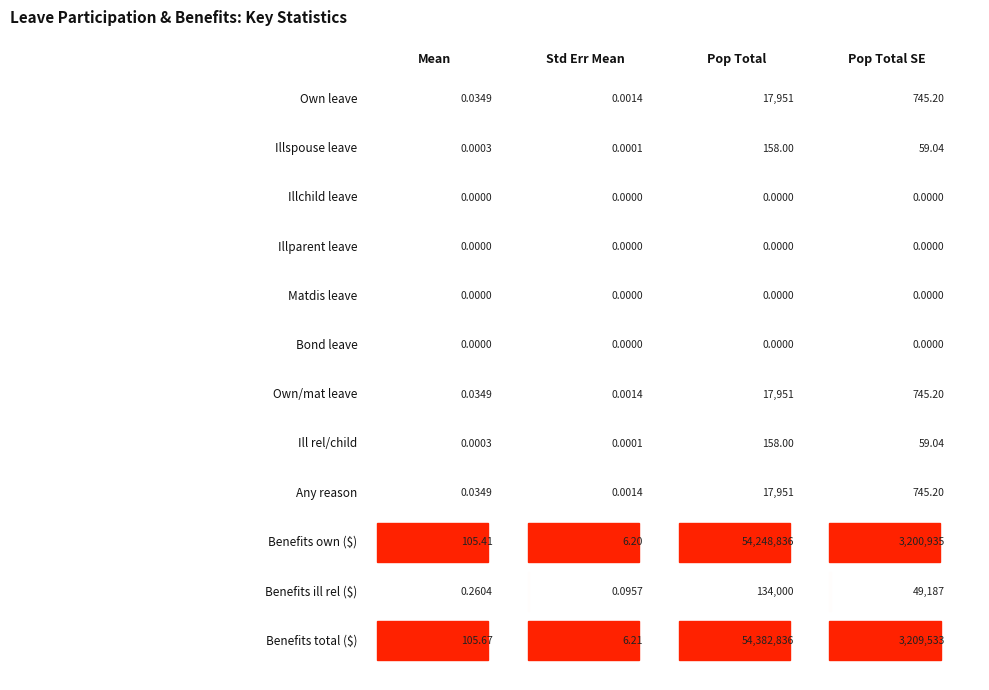

Between 1 and 3, which is larger?

3